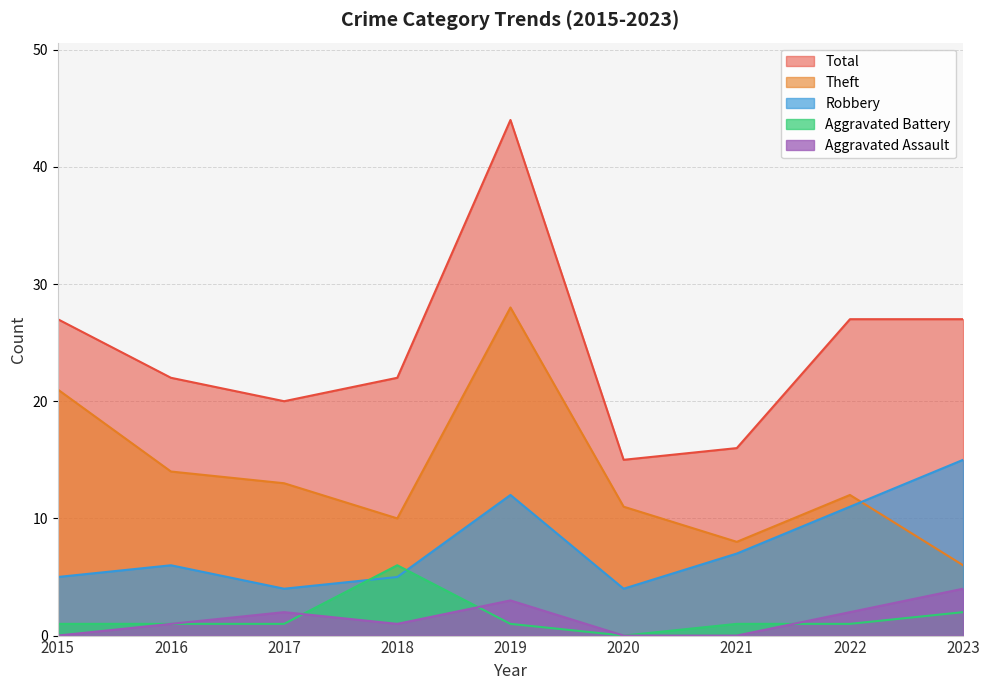

True or false: Total has a value of 27 at 2015.

True